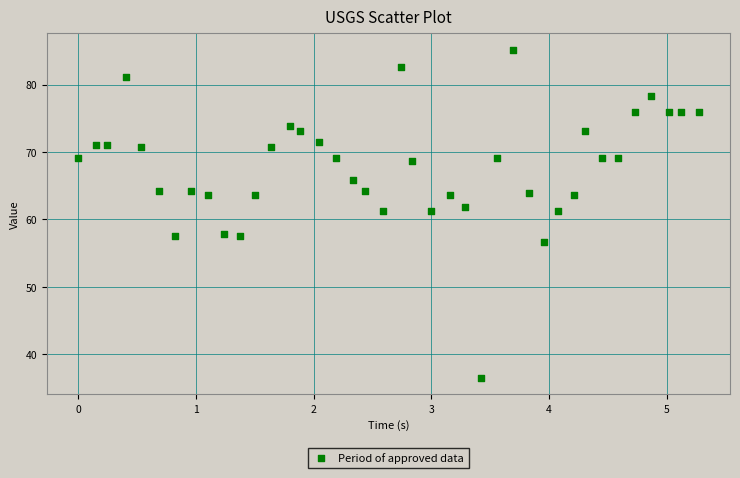

What is the range of Y values (max minus min)?

48.7